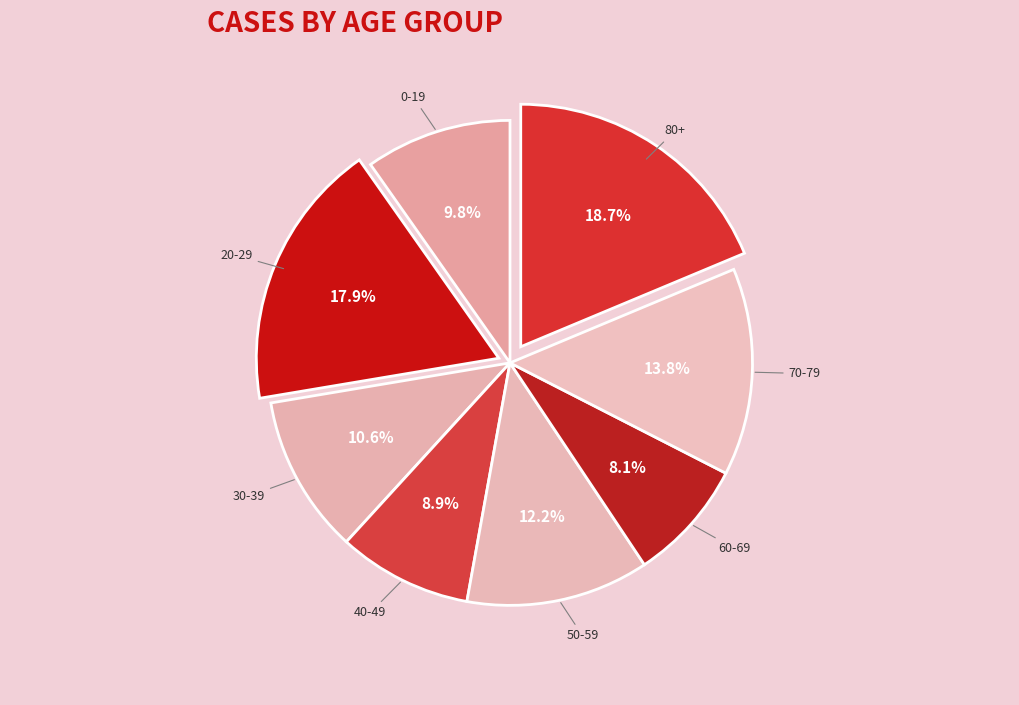

Count the number of slices in the pie.

8